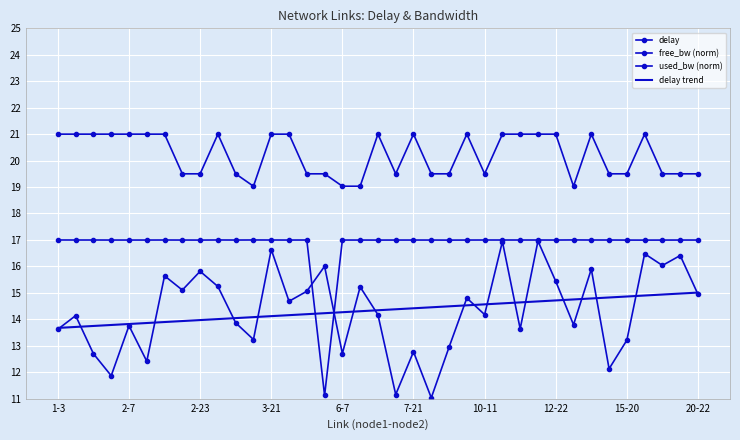

After their last crossing, which series has the higher values: delay or used_bw (norm)?

used_bw (norm)